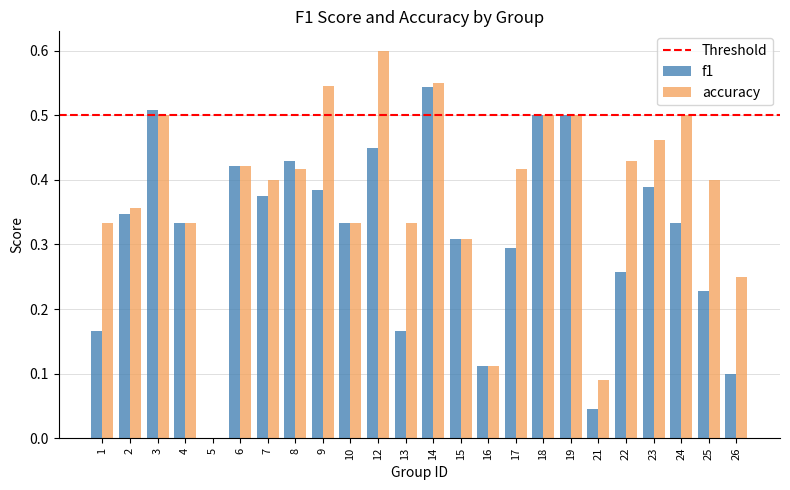

What is the sum of the f1 values at 18 and 19?

1.0